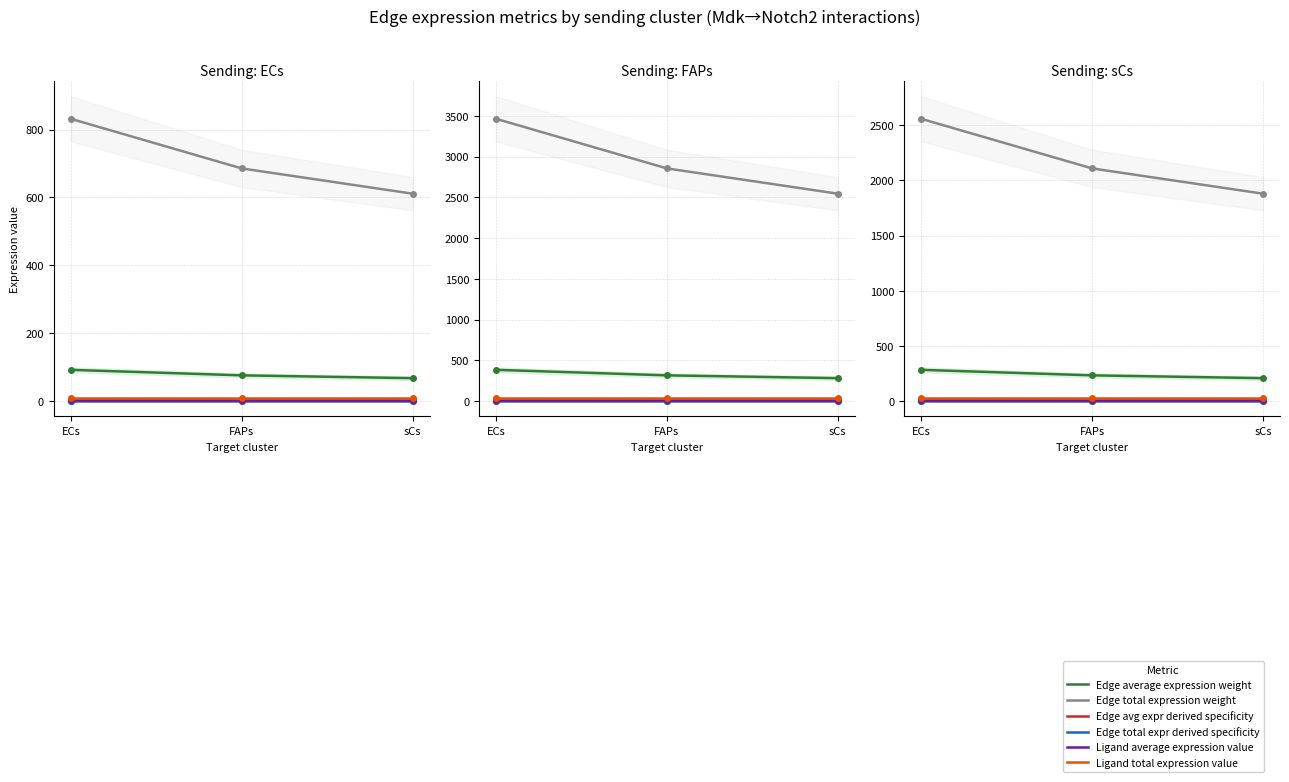

Between FAPs and sCs, which series saw the biggest shift?

Edge total expression weight